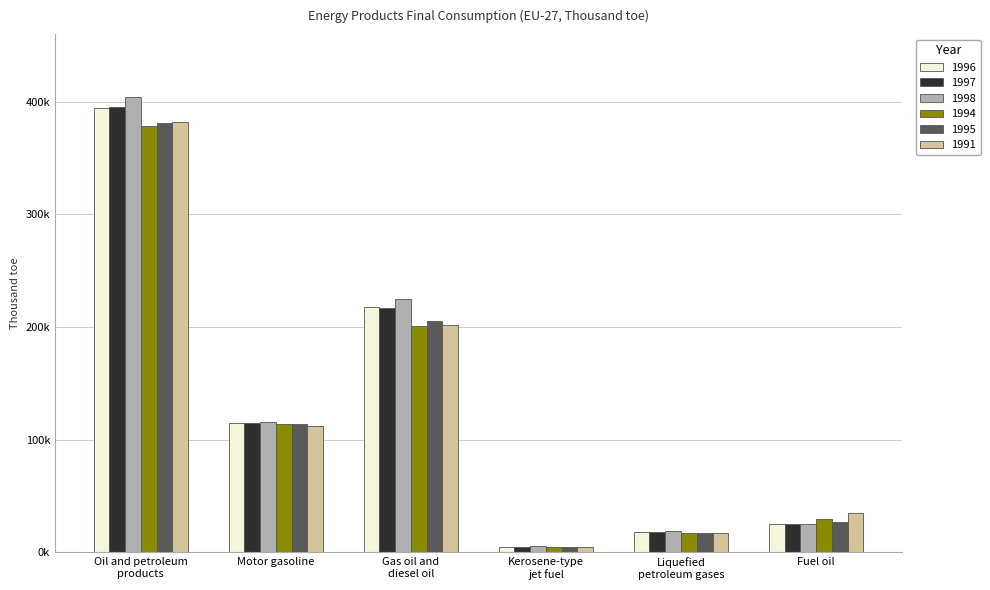

Does the chart contain stacked bars?

No